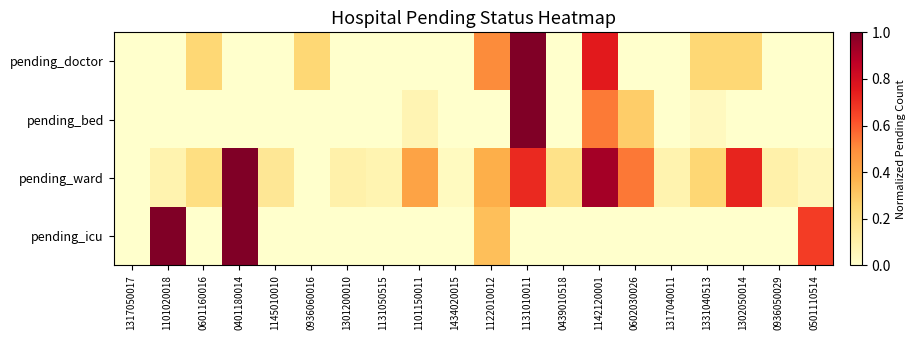

Reading right to left, extract all data points from this chart.

pending_doctor: 0501110514=0.0	0936050029=0.0	1302050014=0.2	1331040513=0.2	1317040011=0.0	0602030026=0.0	1142120001=0.8	0439010518=0.0	1131010011=1.0	1122010012=0.5	1434020015=0.0	1101150011=0.0	1131050515=0.0	1301200010=0.0	0936060016=0.2	1145010010=0.0	0401180014=0.0	0601160016=0.2	1101020018=0.0	1317050017=0.0
pending_bed: 0501110514=0.0	0936050029=0.0	1302050014=0.0	1331040513=0.0	1317040011=0.0	0602030026=0.3	1142120001=0.5	0439010518=0.0	1131010011=1.0	1122010012=0.0	1434020015=0.0	1101150011=0.1	1131050515=0.0	1301200010=0.0	0936060016=0.0	1145010010=0.0	0401180014=0.0	0601160016=0.0	1101020018=0.0	1317050017=0.0
pending_ward: 0501110514=0.1	0936050029=0.1	1302050014=0.7	1331040513=0.3	1317040011=0.1	0602030026=0.5	1142120001=0.9	0439010518=0.2	1131010011=0.7	1122010012=0.4	1434020015=0.0	1101150011=0.4	1131050515=0.1	1301200010=0.1	0936060016=0.0	1145010010=0.2	0401180014=1.0	0601160016=0.2	1101020018=0.1	1317050017=0.0
pending_icu: 0501110514=0.7	0936050029=0.0	1302050014=0.0	1331040513=0.0	1317040011=0.0	0602030026=0.0	1142120001=0.0	0439010518=0.0	1131010011=0.0	1122010012=0.3	1434020015=0.0	1101150011=0.0	1131050515=0.0	1301200010=0.0	0936060016=0.0	1145010010=0.0	0401180014=1.0	0601160016=0.0	1101020018=1.0	1317050017=0.0